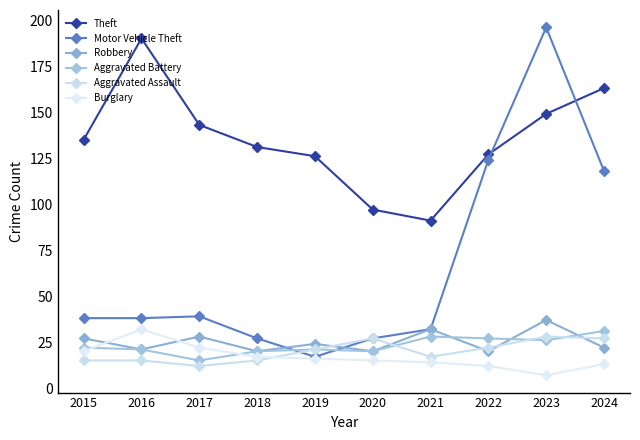

True or false: Burglary and Theft intersect in this chart.

False